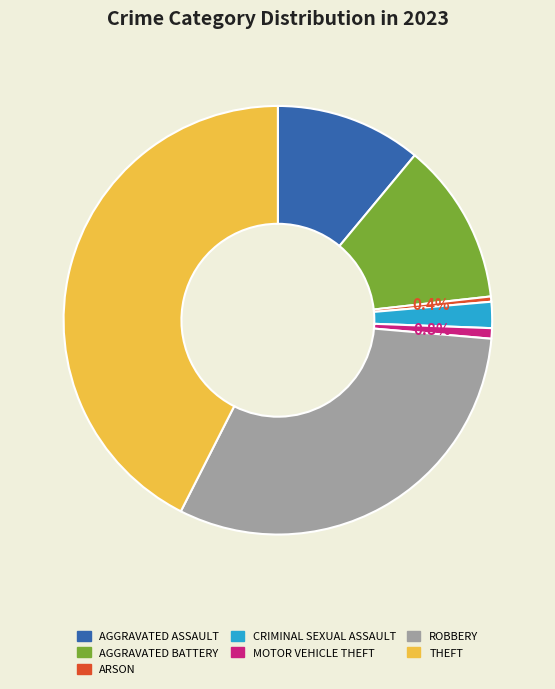

Is there a majority slice in this chart?

No